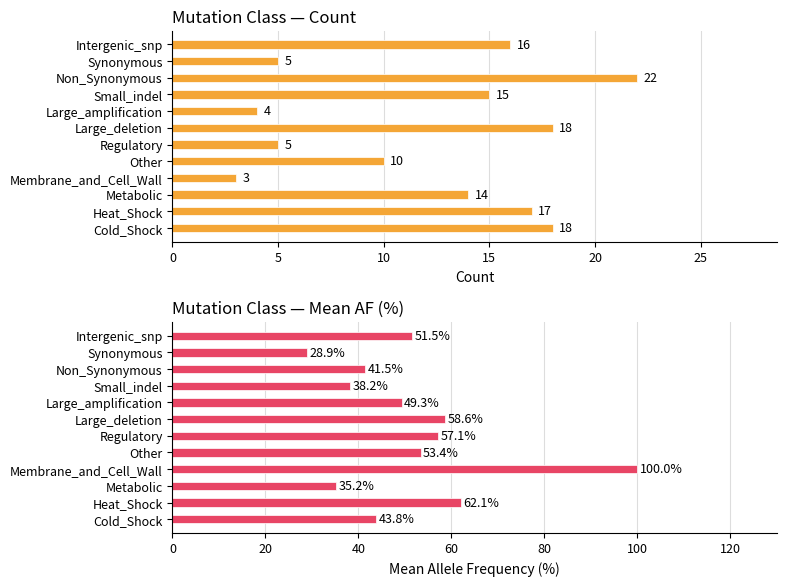

Does the chart contain stacked bars?

No